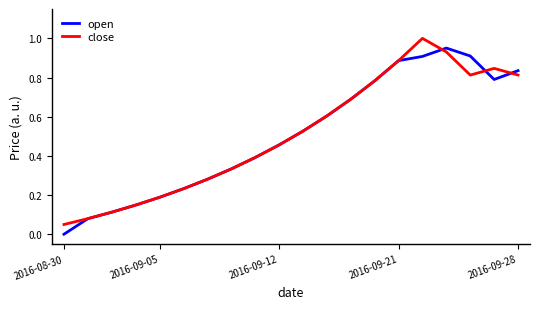

Rank the series by their maximum value, from highest to lowest.

close, open